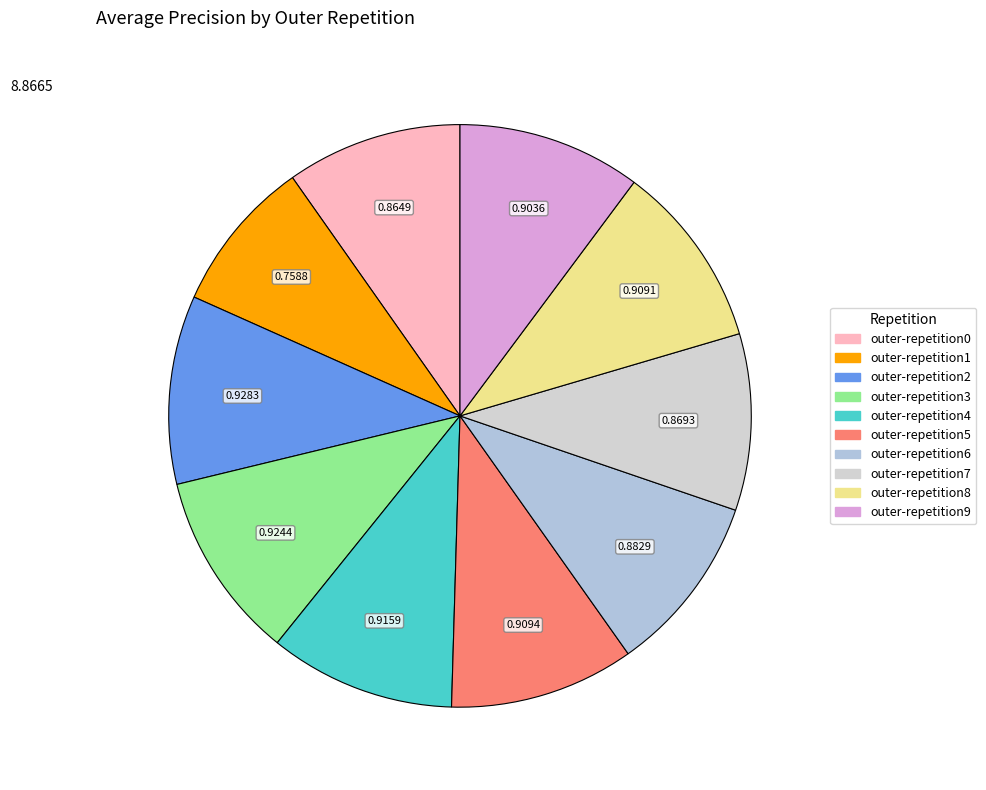

Rank the categories by value from lowest to highest.

outer-repetition1, outer-repetition0, outer-repetition7, outer-repetition6, outer-repetition9, outer-repetition8, outer-repetition5, outer-repetition4, outer-repetition3, outer-repetition2